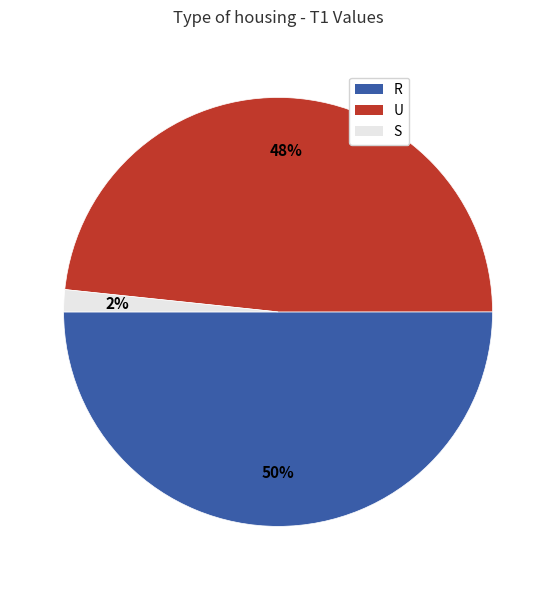

To the nearest percent, what is the average slice percentage?

33%